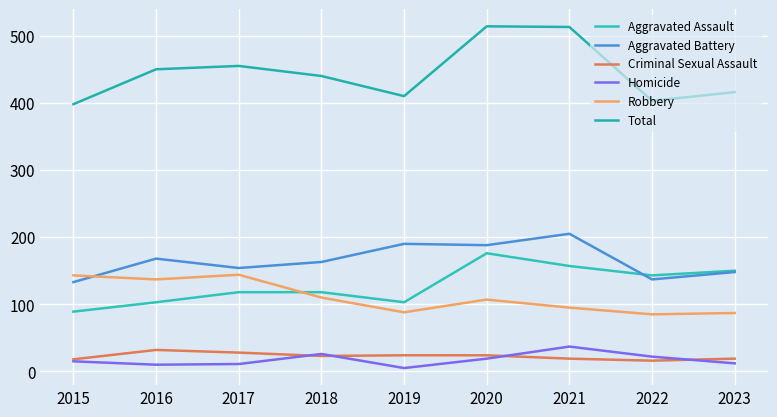

In Aggravated Assault, how many points are higher than both neighbors (excluding endpoints)?

1